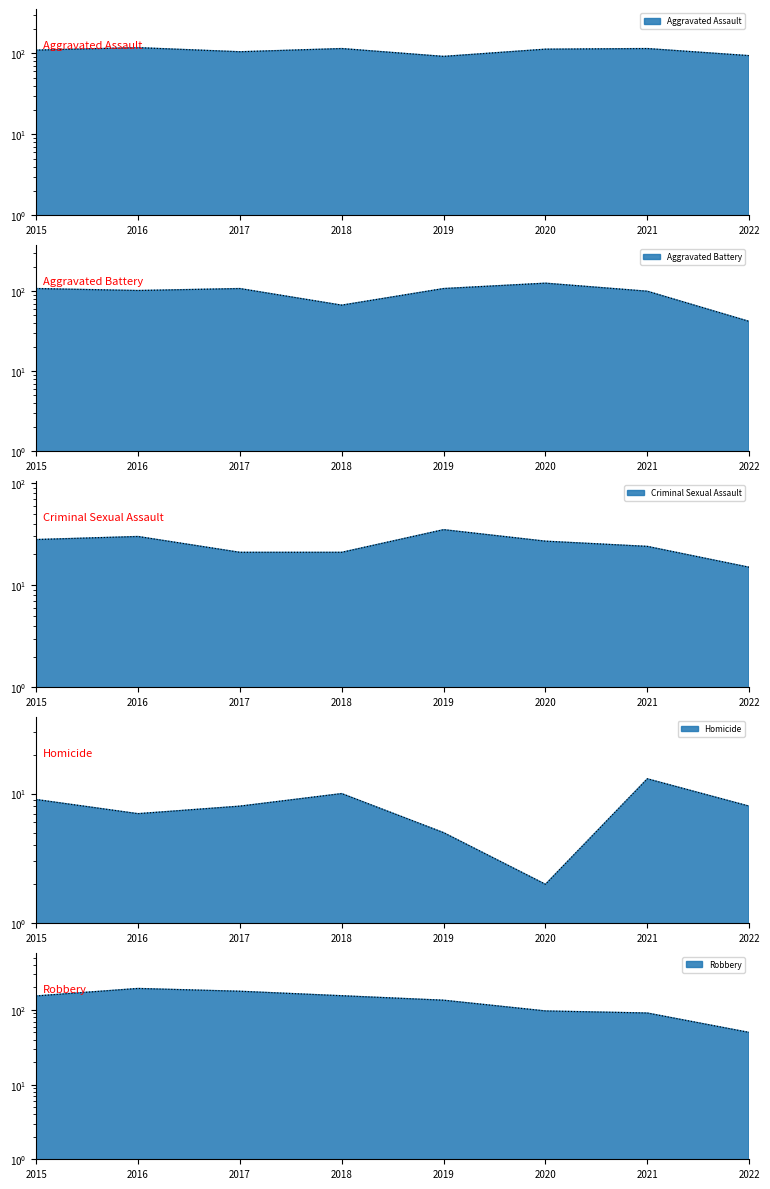

Rank the series at 2018 from highest to lowest value.

Robbery, Aggravated Assault, Aggravated Battery, Criminal Sexual Assault, Homicide